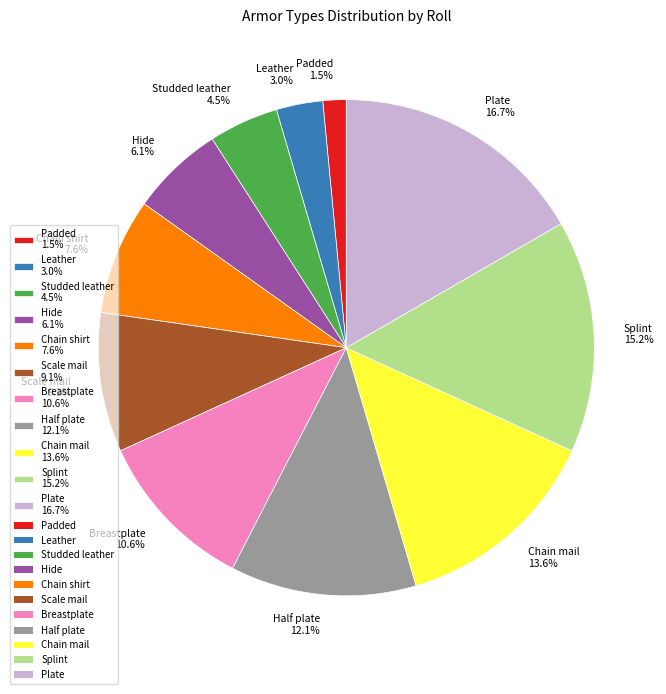

What percentage is the Breastplate slice, to the nearest percent?

11%